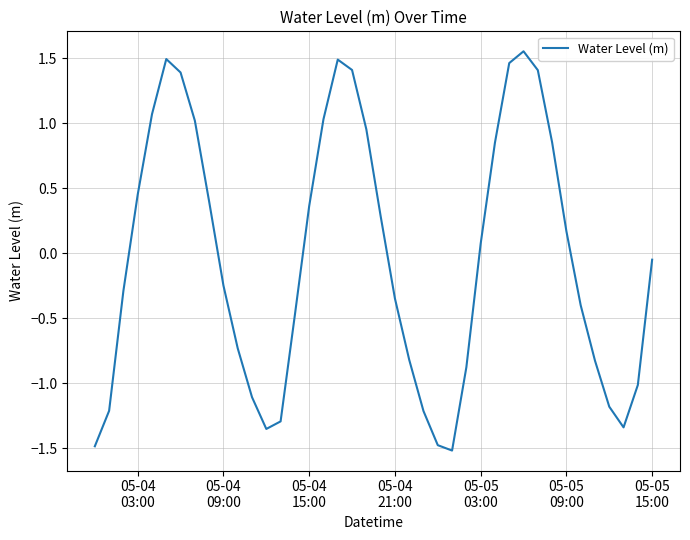

What is the difference between the maximum and minimum values?

3.1